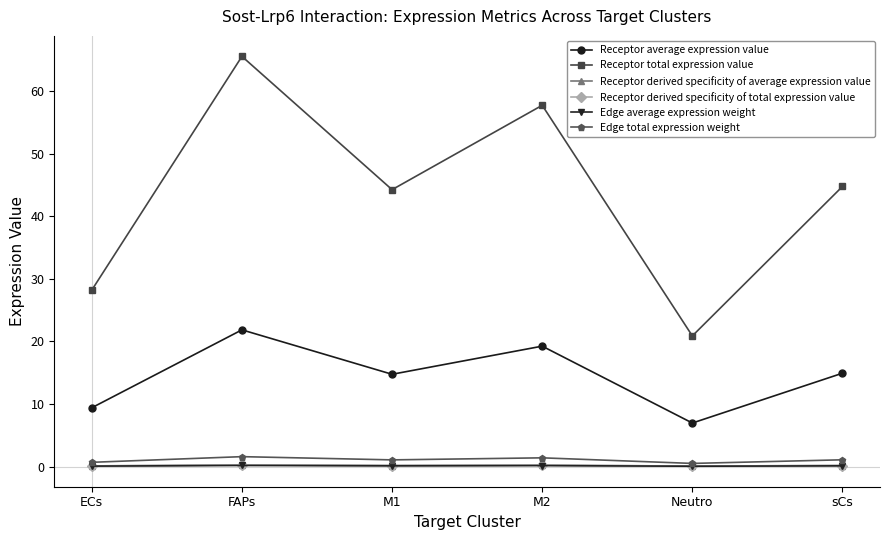

Does the chart have visible grid lines?

No